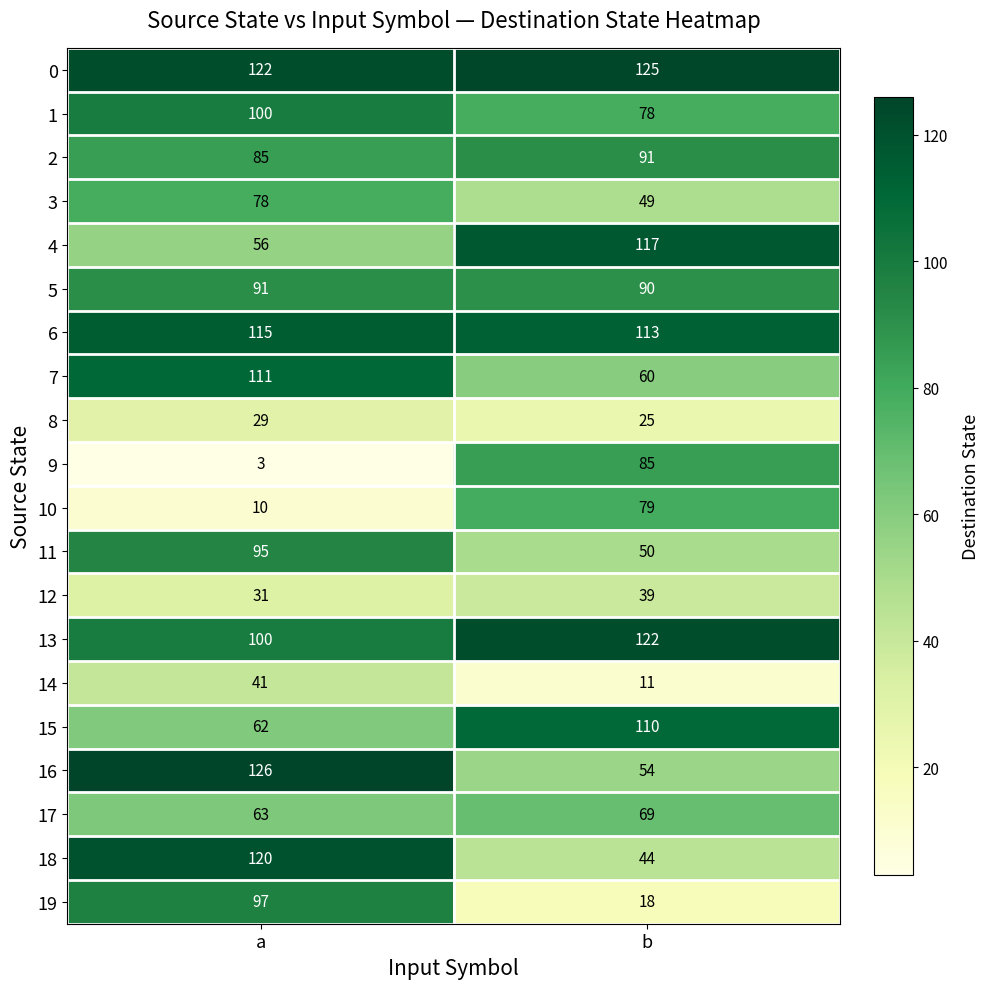

What is the difference between the highest and lowest values at b?

114